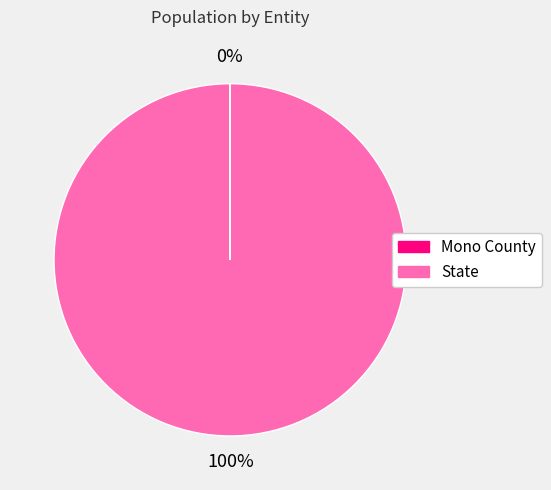

Is State the majority of the pie?

Yes